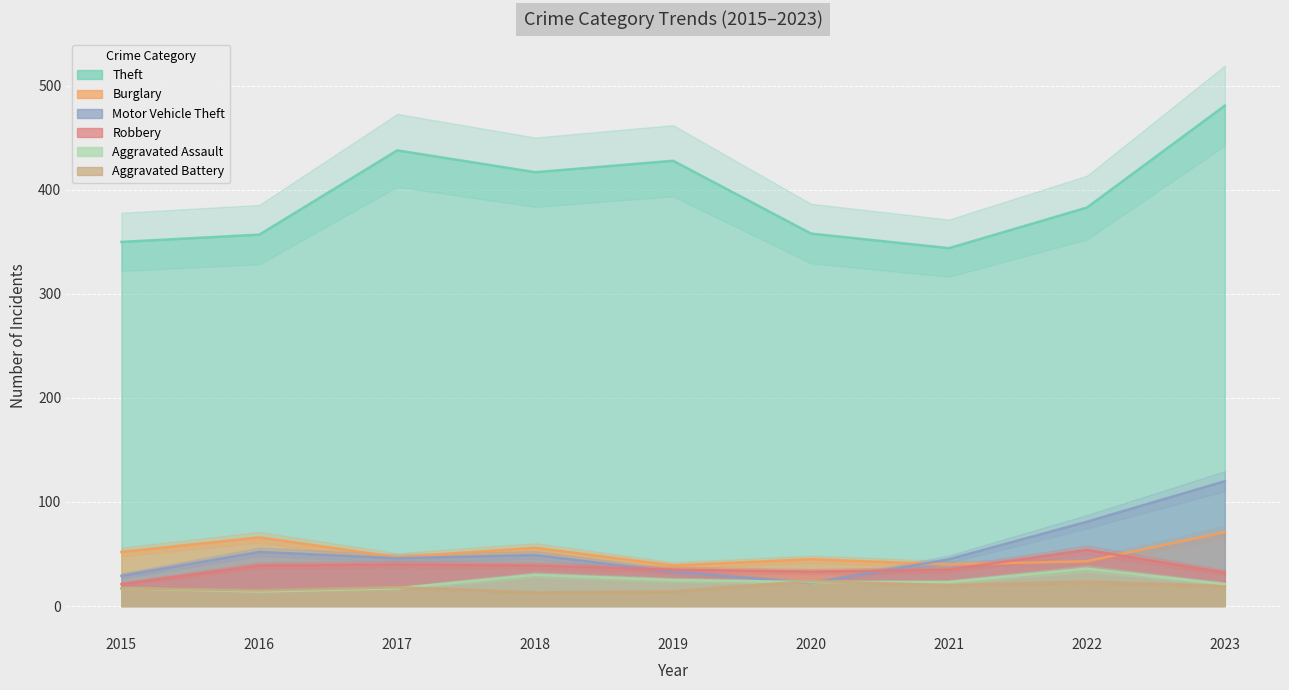

What is the difference between the highest and lowest values at 2016?

343